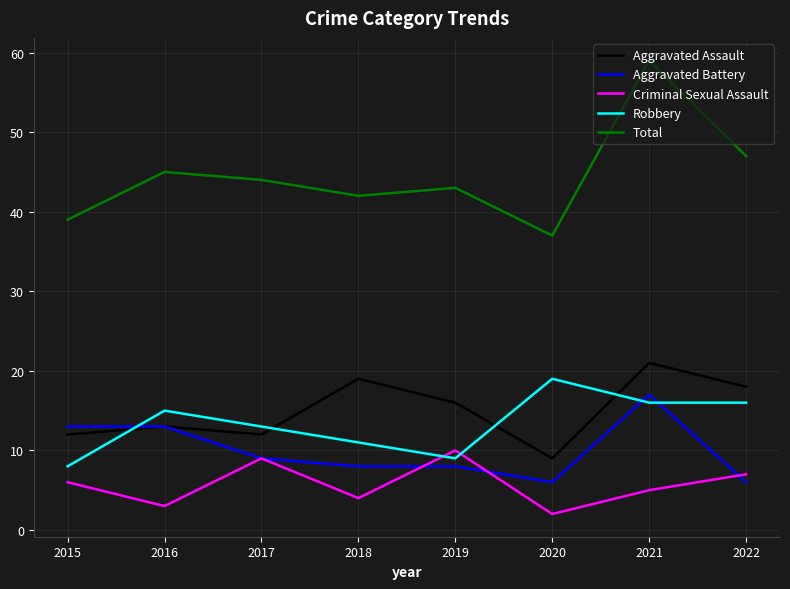

How many values in the Criminal Sexual Assault series are below 6?

4